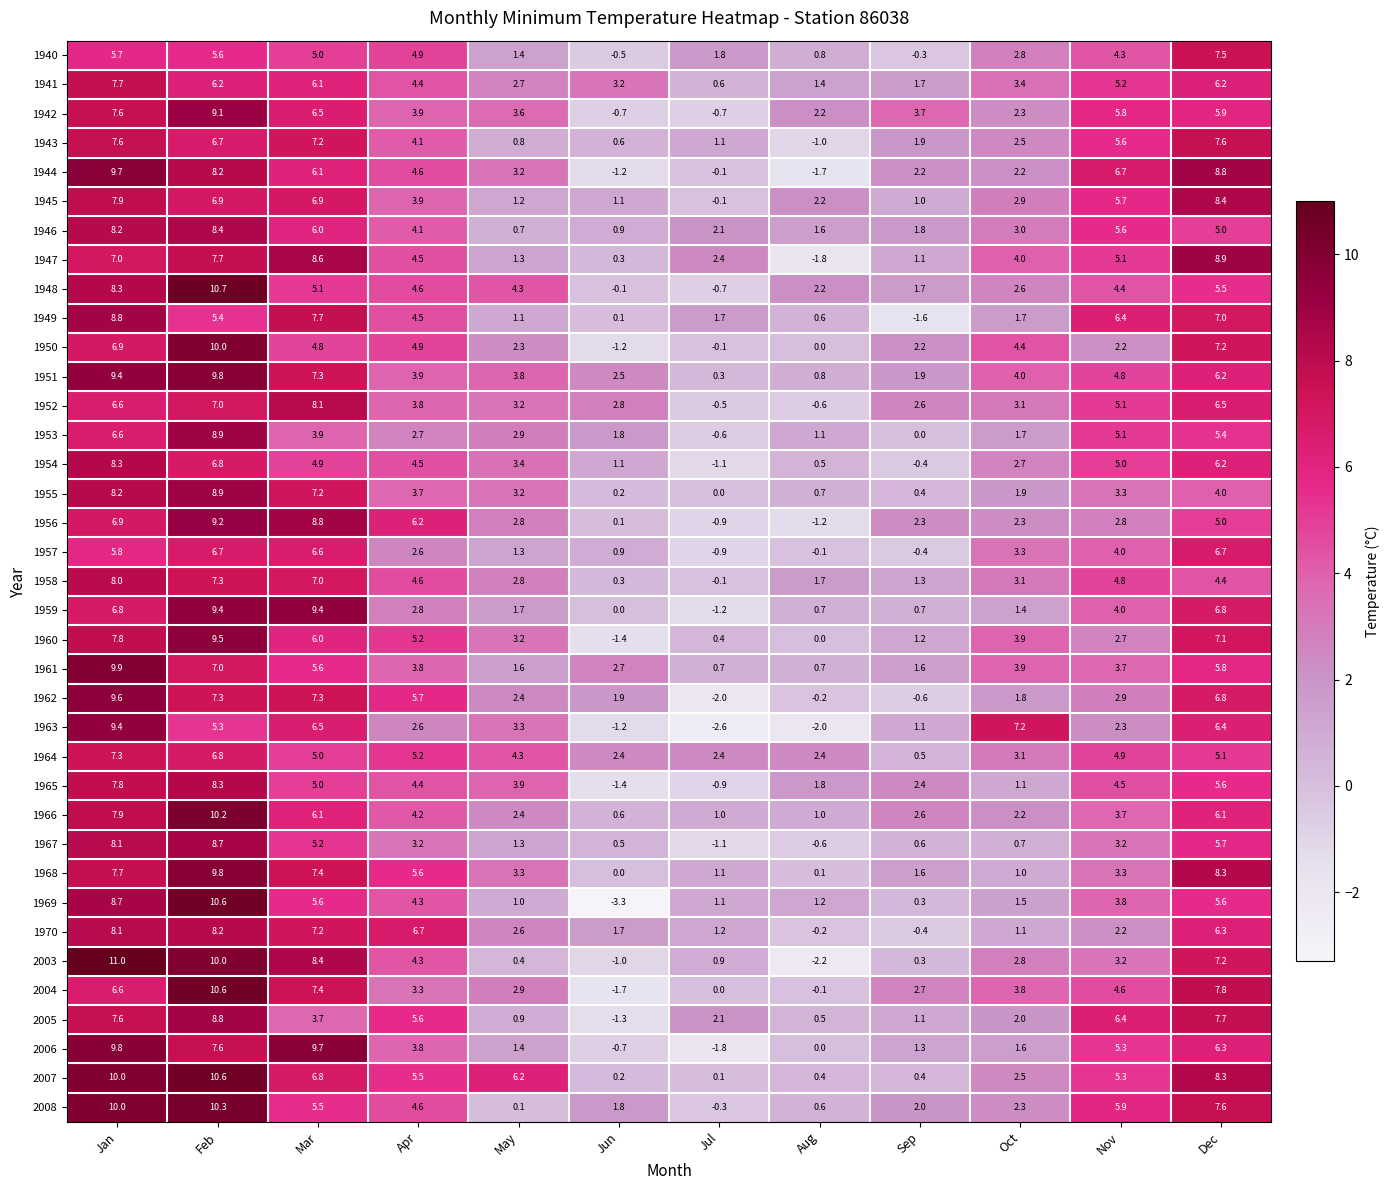

What is the greatest value displayed?

11.0